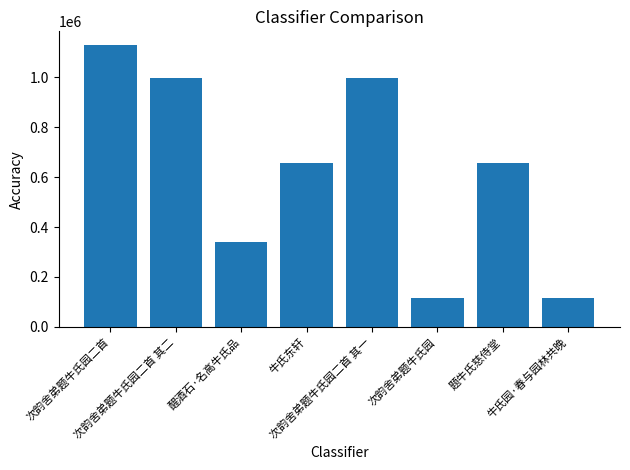

Is it true that the value at 醒酒石·名高牛氏品 is 234614?

False